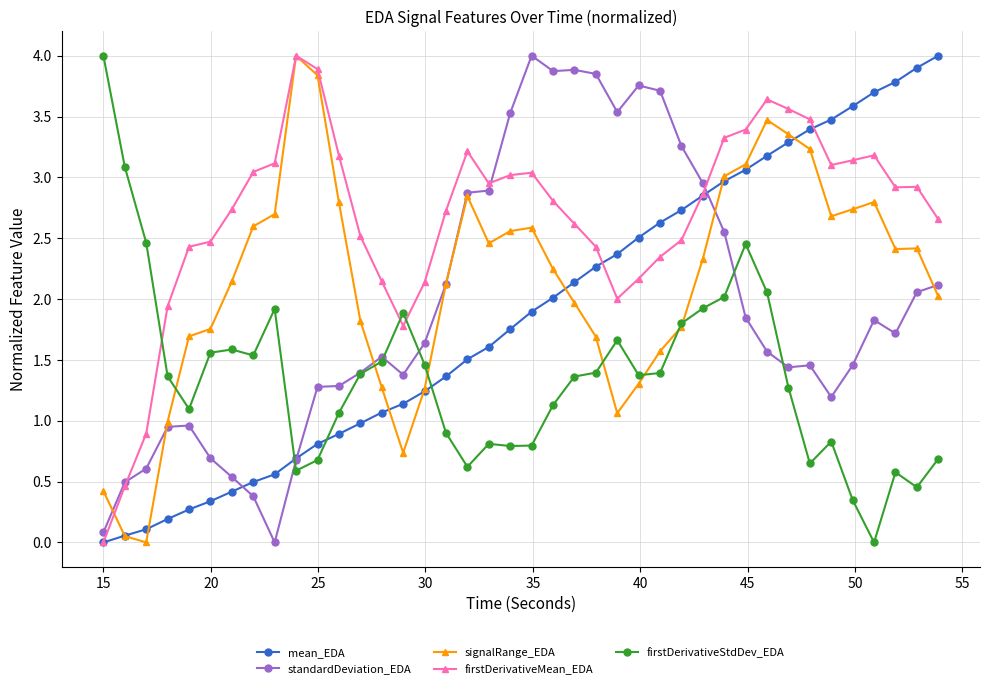

Which series has the largest total across all categories?

firstDerivativeMean_EDA